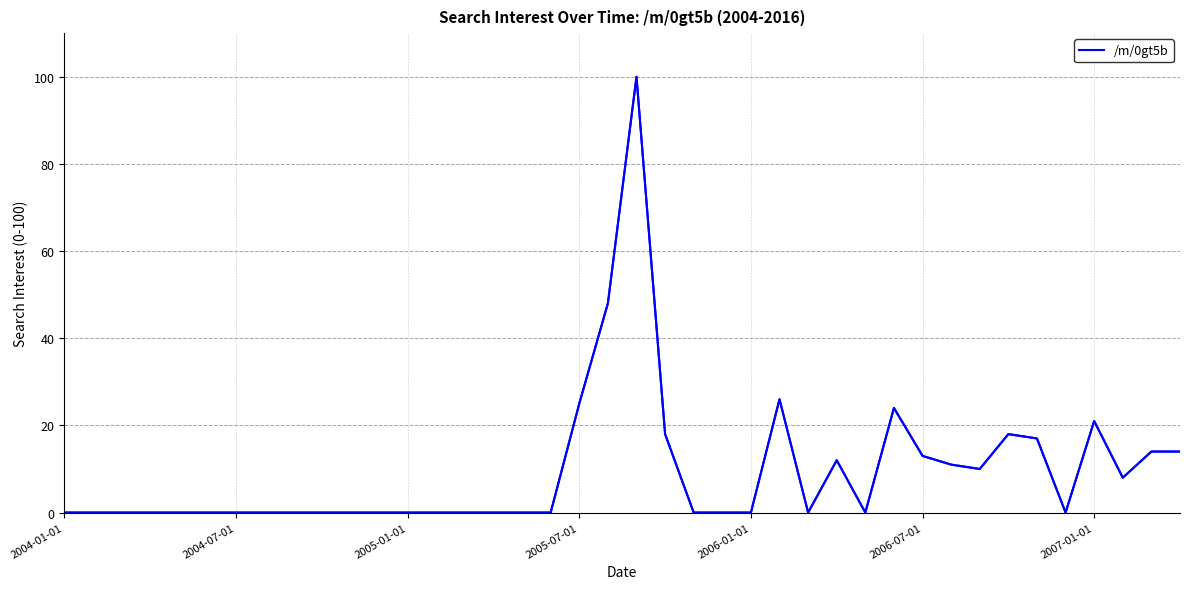

What is the sum of the values at 22 and 25?

26